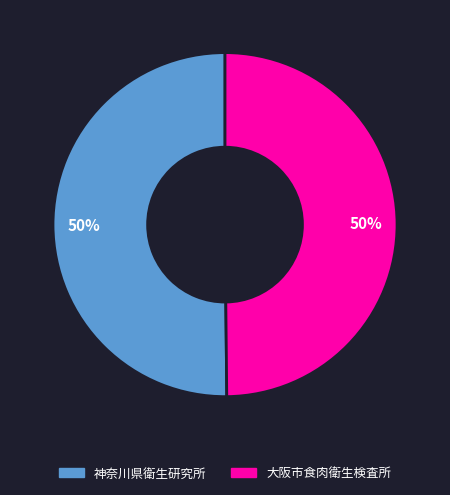

Do 神奈川県衛生研究所 and 大阪市食肉衛生検査所 together represent more than half of the pie?

Yes